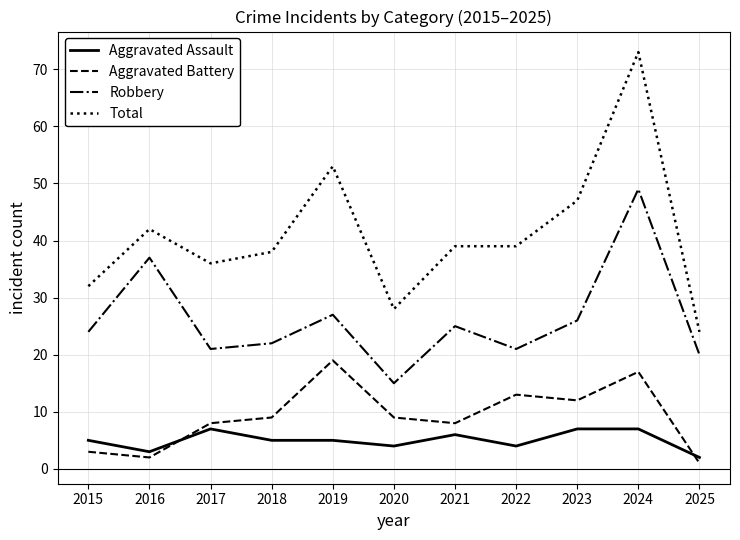

Does the chart have visible grid lines?

Yes